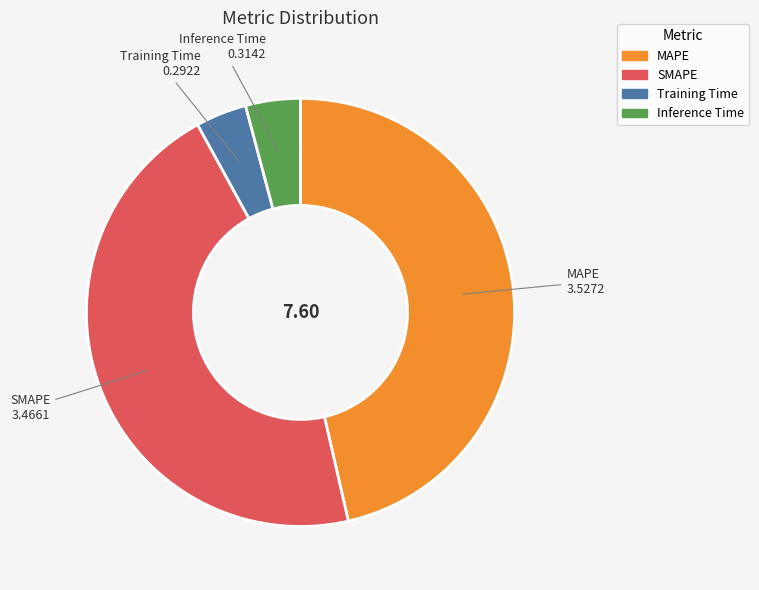

Does MAPE account for over 50% of the chart?

No